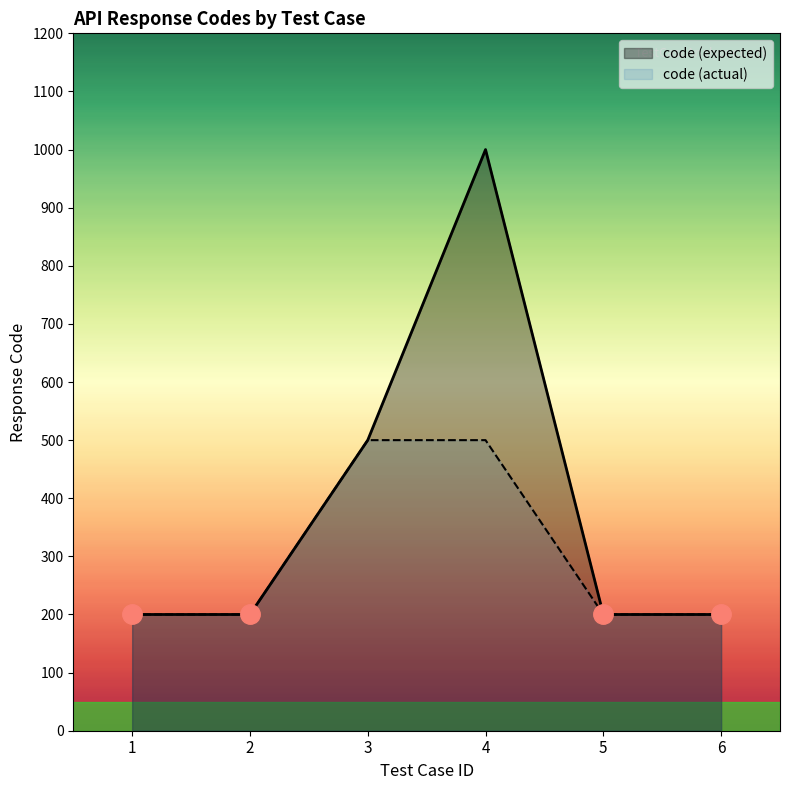

What are all the series names shown in the legend?

code (expected), code (actual)